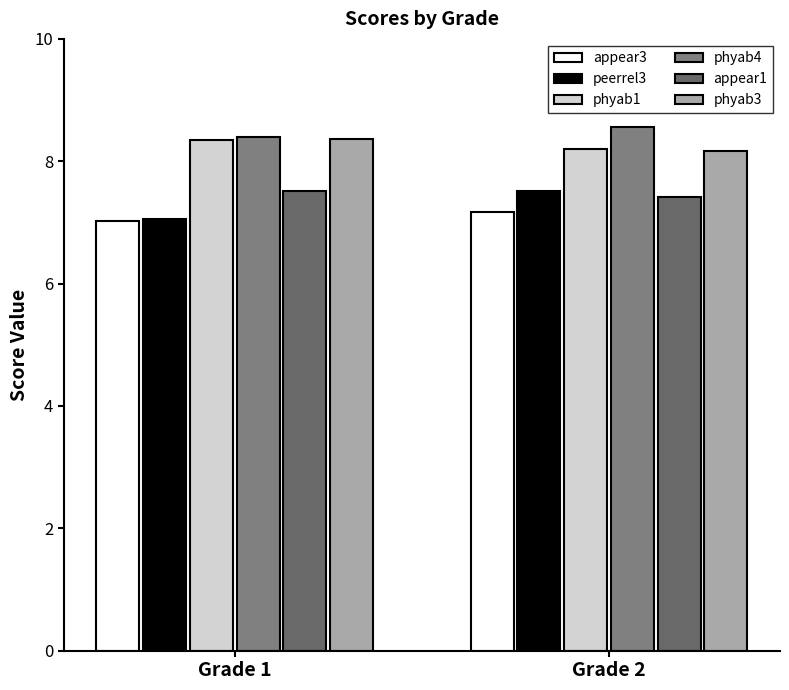

Where is appear3 nearest to the value 7?

Grade 1